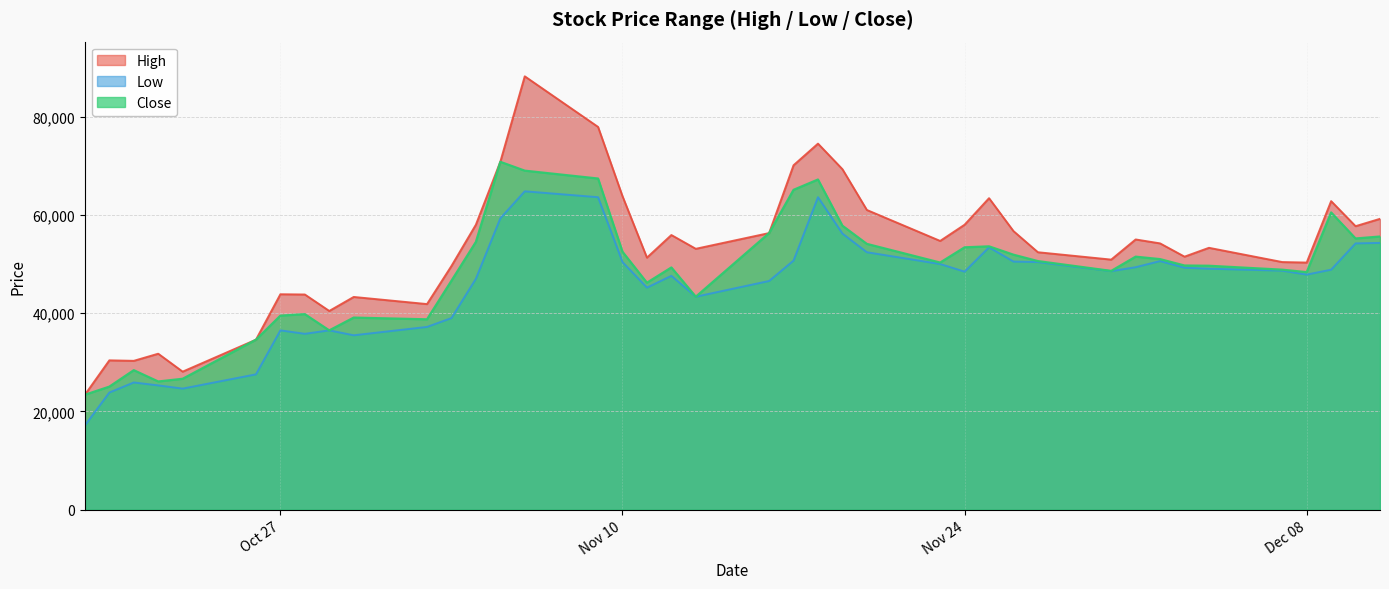

Count the number of data series in this chart.

3